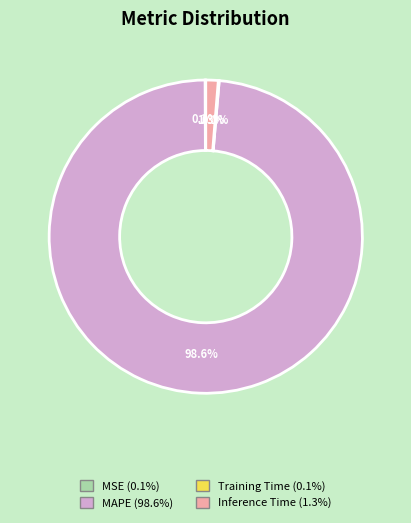

Is the sum of Inference Time and MAPE greater than half?

Yes